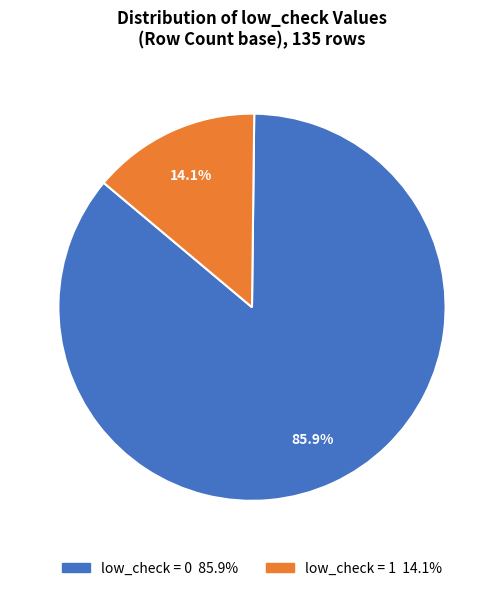

Is there a majority slice in this chart?

Yes